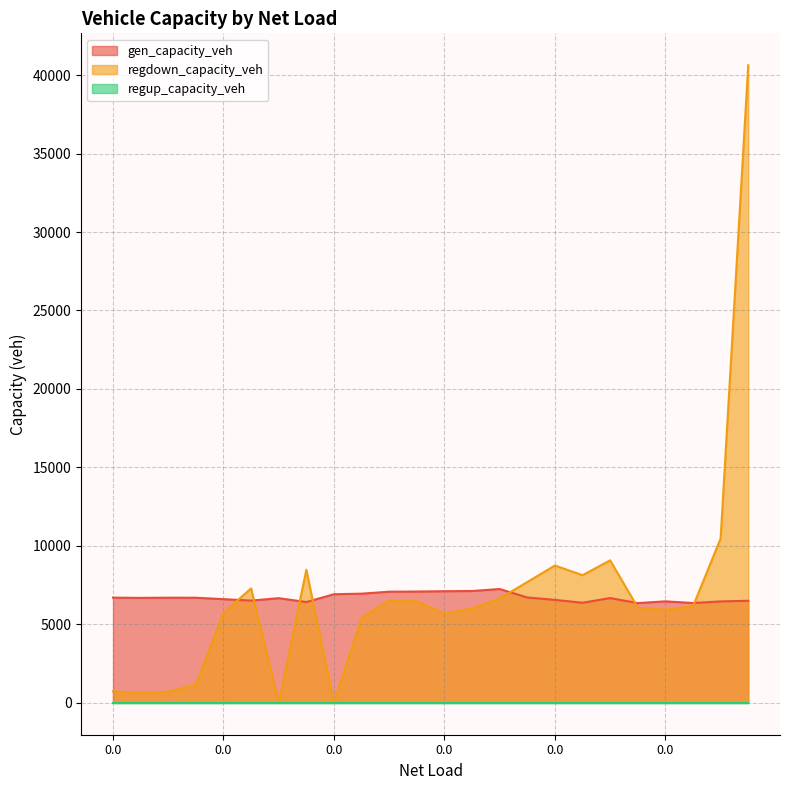

At which category is the sum across all series the highest?

23